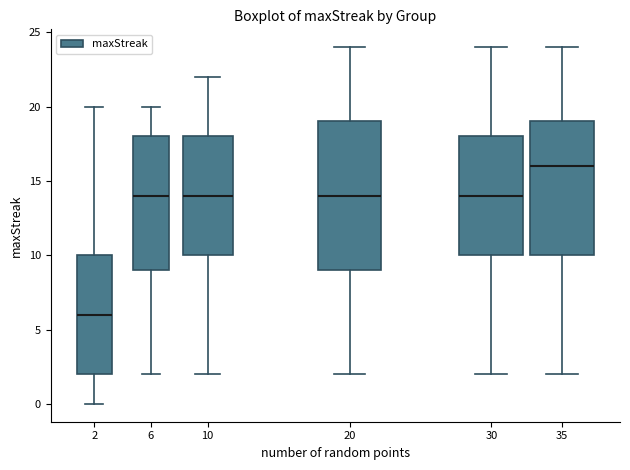

Where does the upper whisker of the box at x = 10 end on the y-axis? The values are not printed on the chart, so give them approximately, as read against the axis.

22